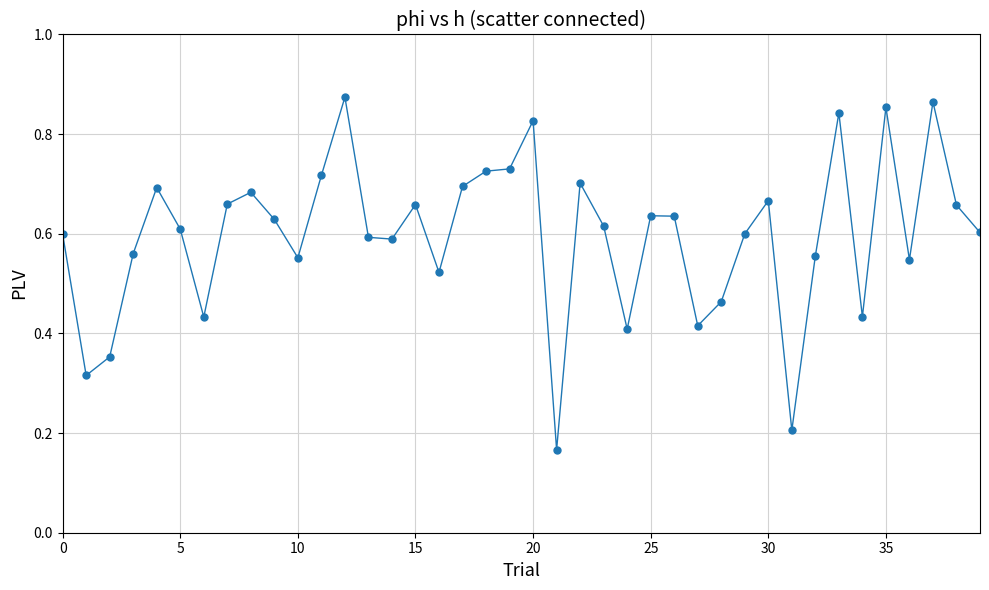

How many values are between 0 and 1?

40